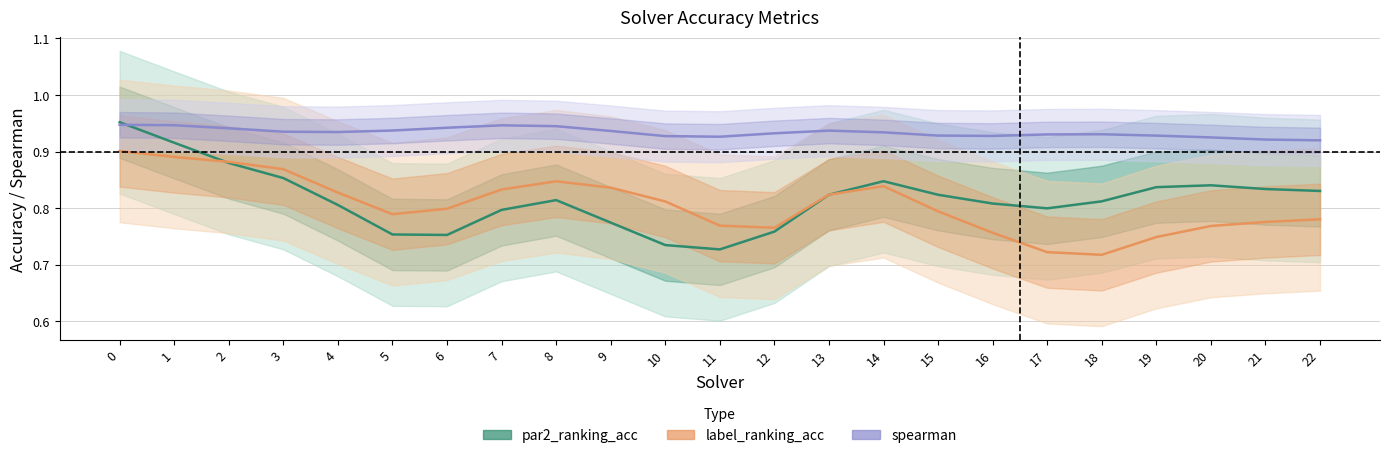

Is it true that par2_ranking_acc equals 0.8 at 18?

True